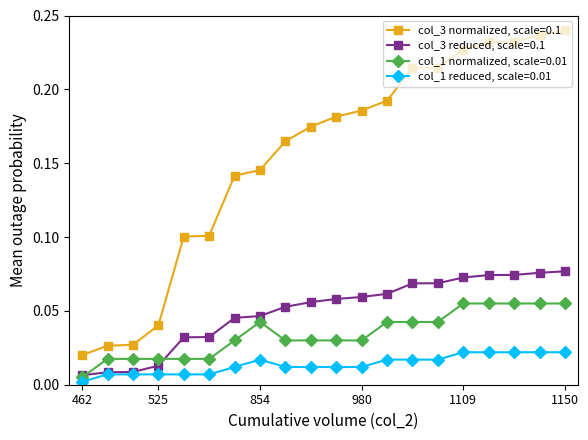

List the series in order of their peak value, highest first.

col_3 normalized, scale=0.1, col_3 reduced, scale=0.1, col_1 normalized, scale=0.01, col_1 reduced, scale=0.01